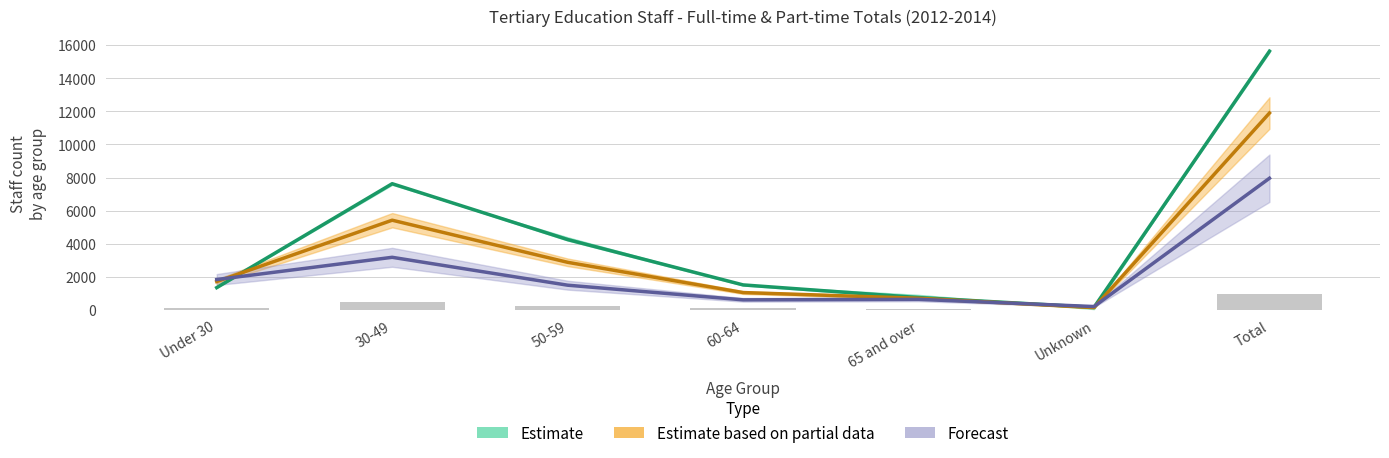

What are all the series names shown in the legend?

Estimate, Estimate based on partial data, Forecast